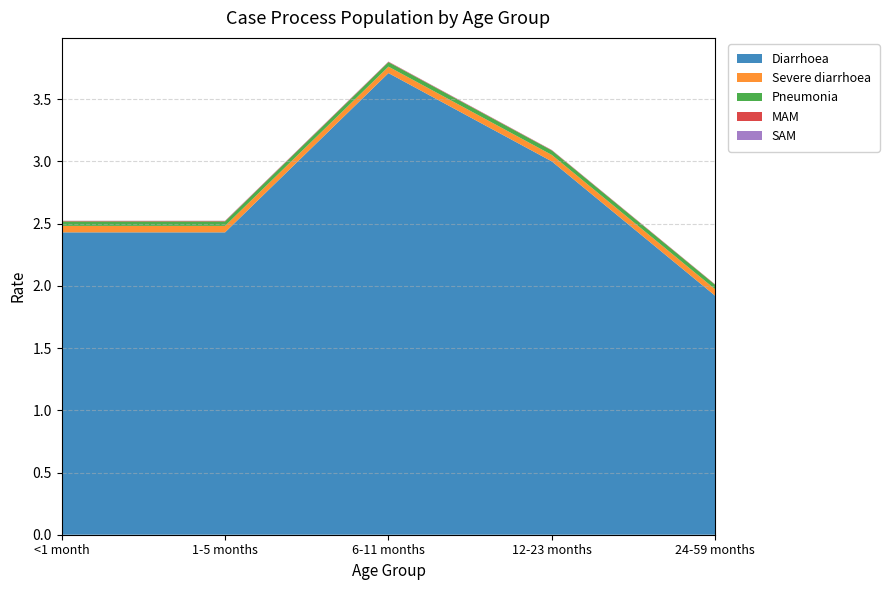

Reading left to right, list all the values displayed in this chart.

Diarrhoea: 2.4	2.4	3.7	3.0	1.9
Severe diarrhoea: 0.1	0.1	0.1	0.1	0.1
Pneumonia: 0.0	0.0	0.0	0.0	0.0
MAM: 0.0	0.0	0.0	0.0	0.0
SAM: 0.0	0.0	0.0	0.0	0.0